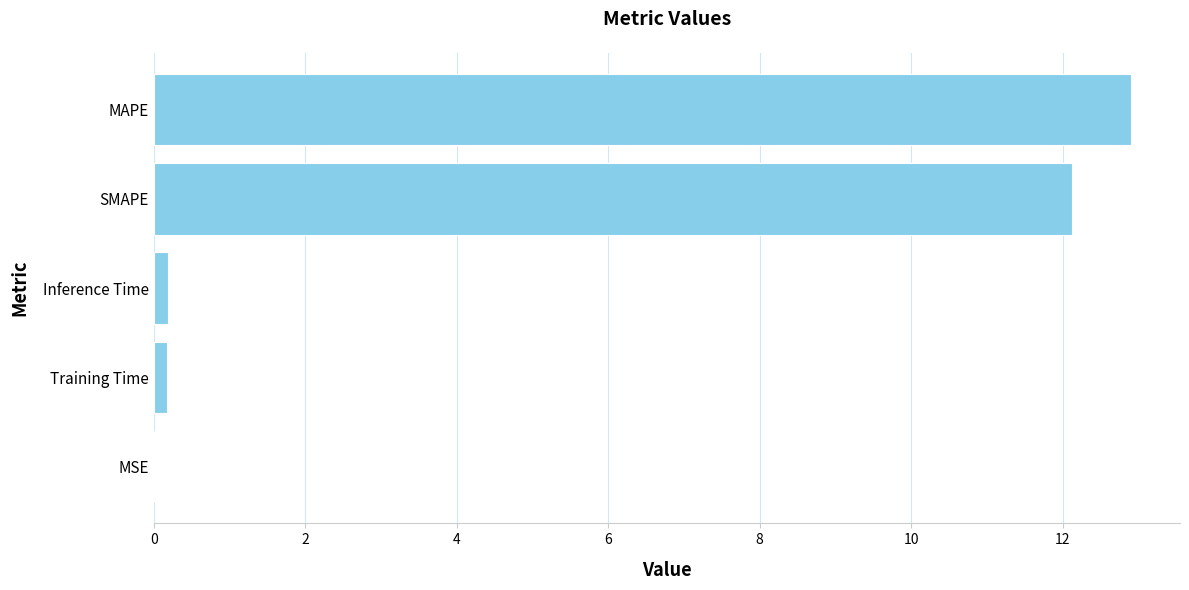

What is the sum of all values?

25.4